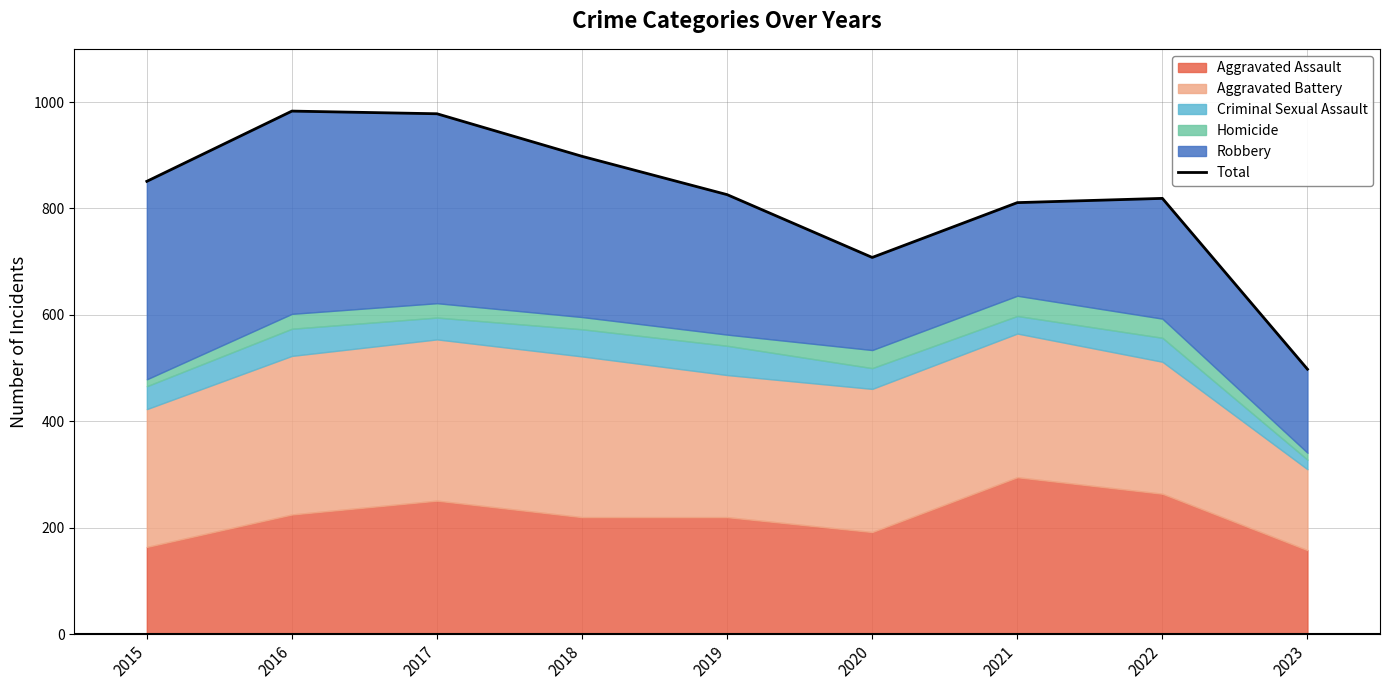

Which label corresponds to the largest value in the chart?

2016